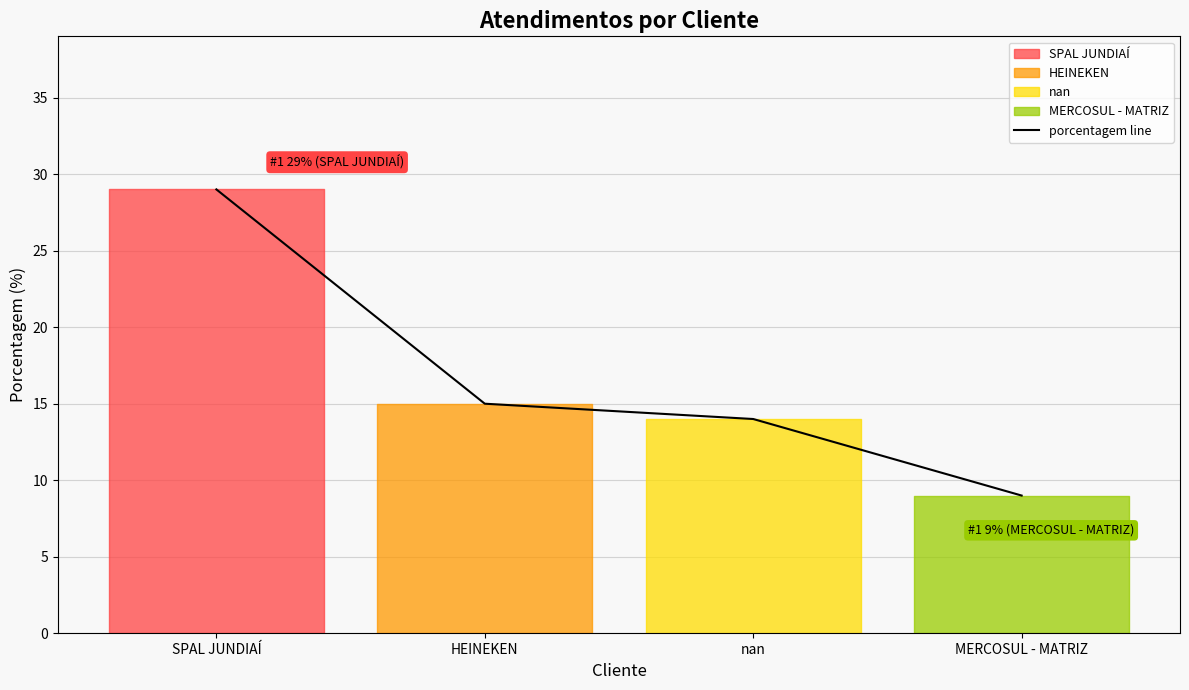

What is the difference between the maximum and minimum values?

20